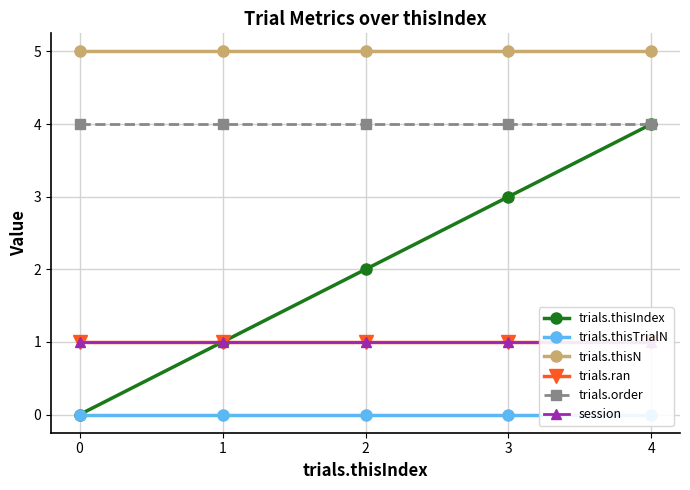

True or false: trials.thisIndex and trials.thisN cross at least once.

False